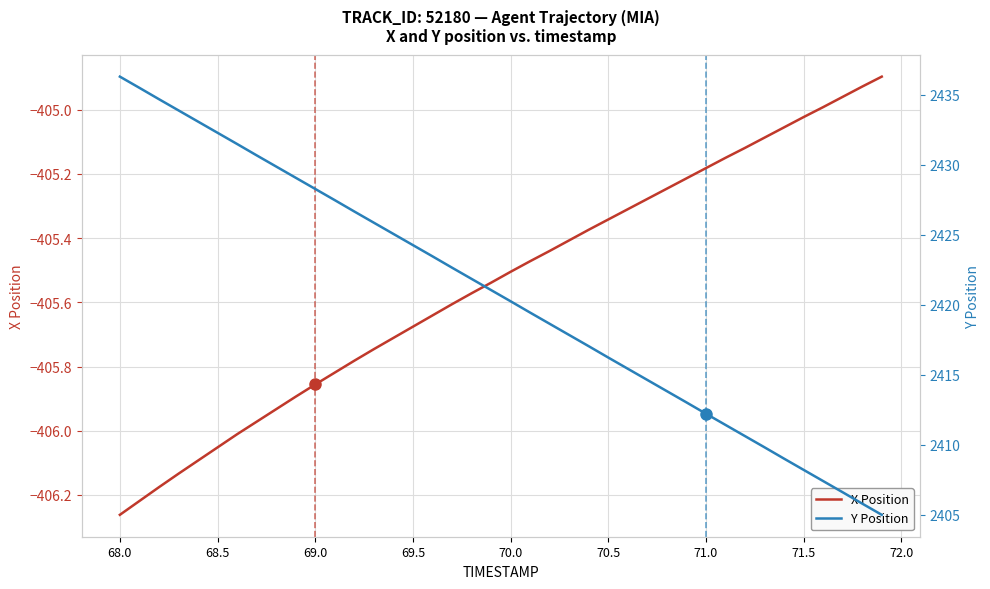

True or false: Y Position has more than 0 interior local peaks.

False